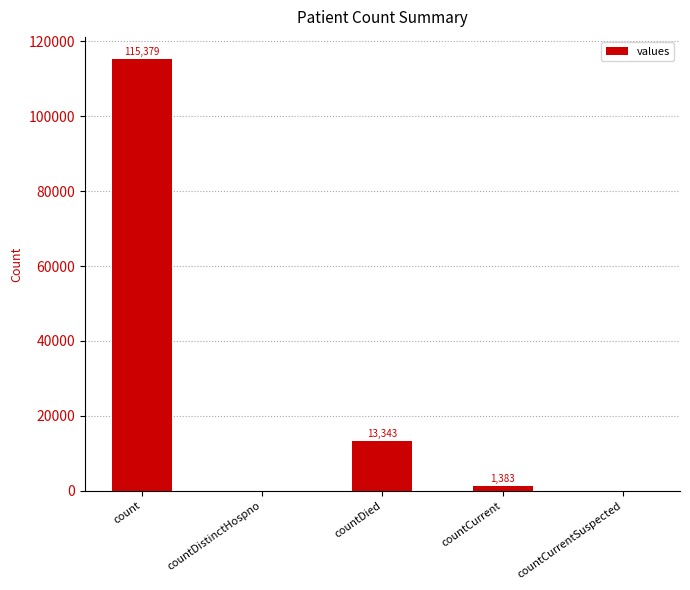

What is the change in value from count to countDistinctHospno?

-115379